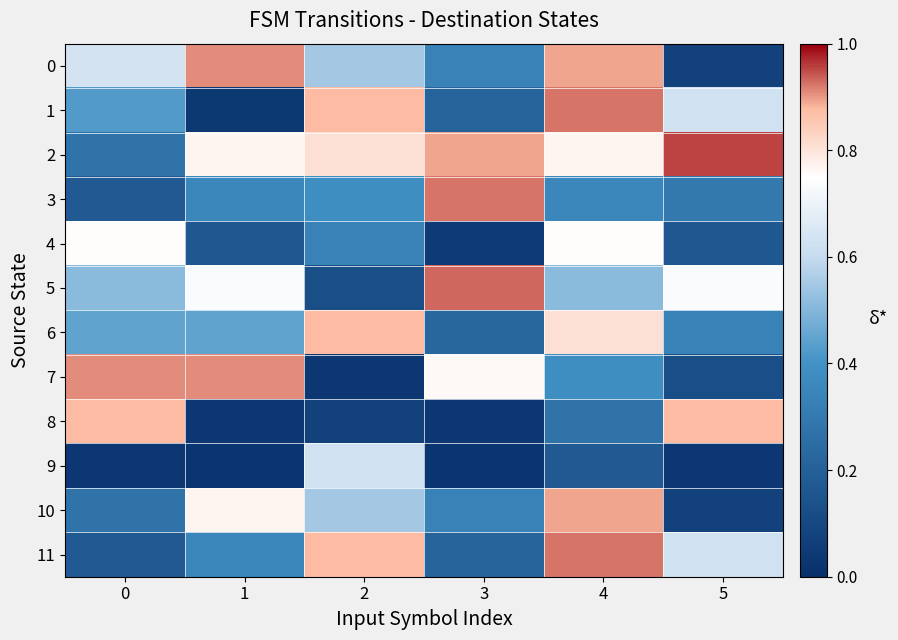

Which series has the largest range (max minus min)?

1